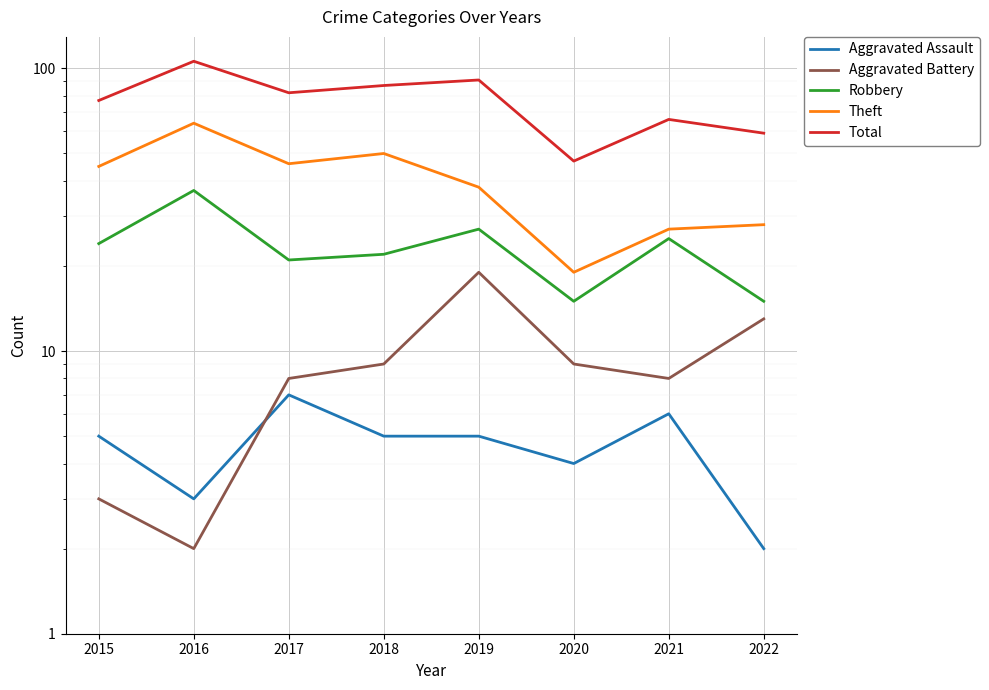

How many categories are shown in the chart?

8